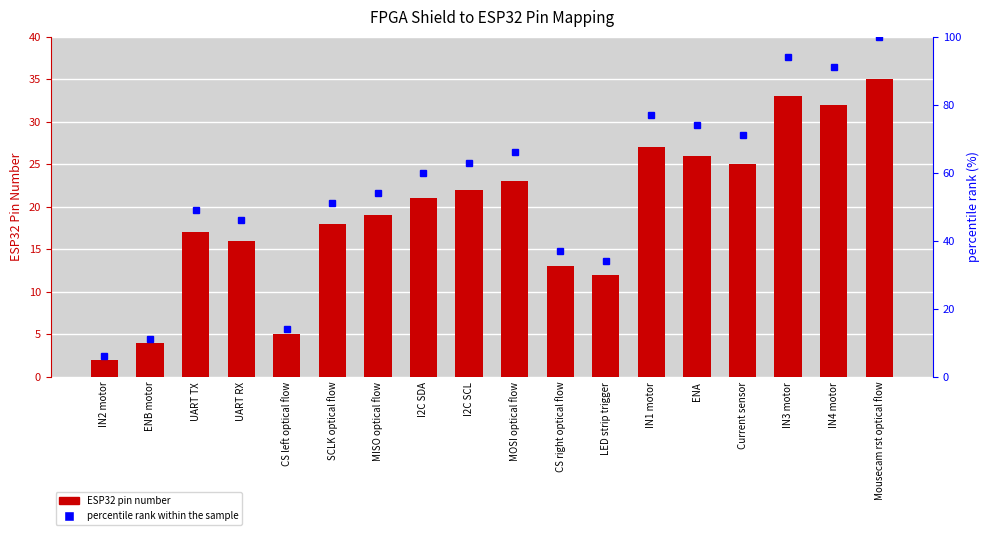

What position from the left is IN4 motor?

17